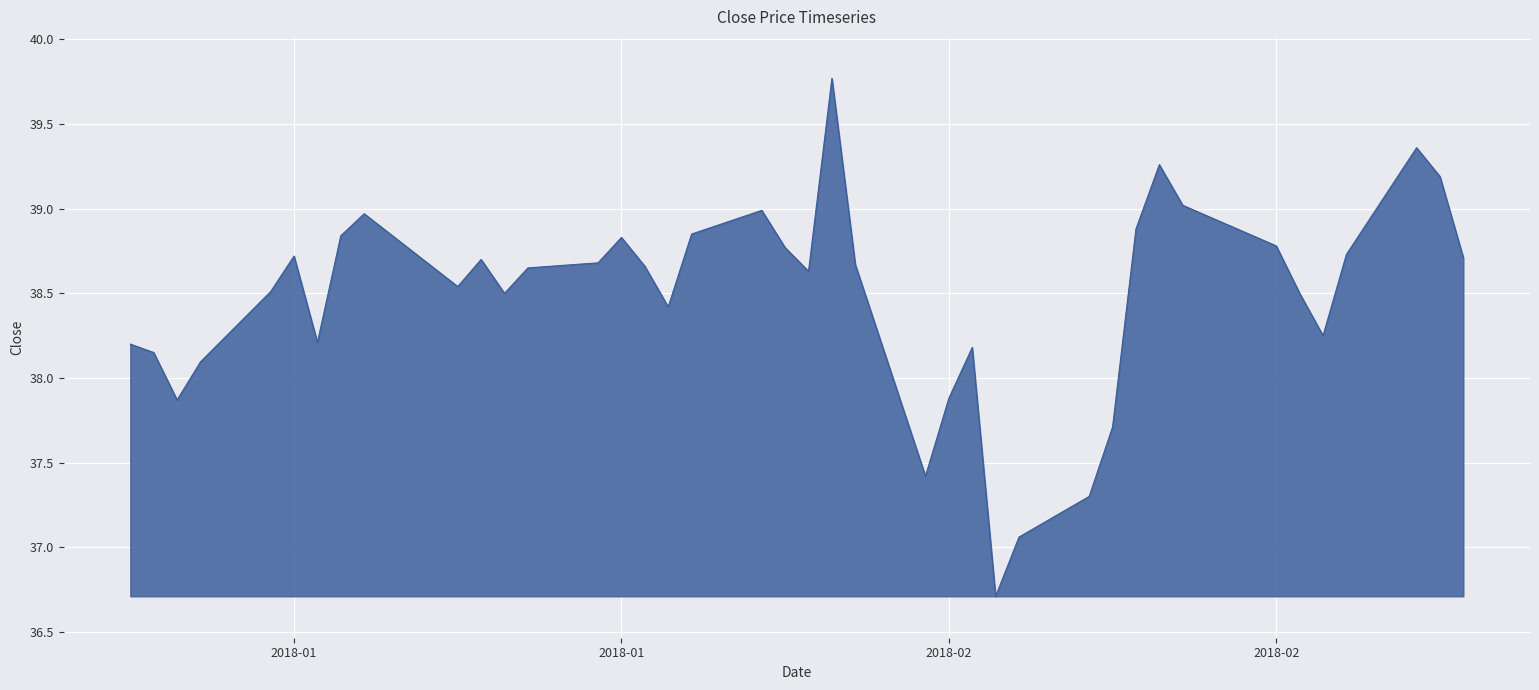

True or false: the data has more than 2 interior local peaks.

True